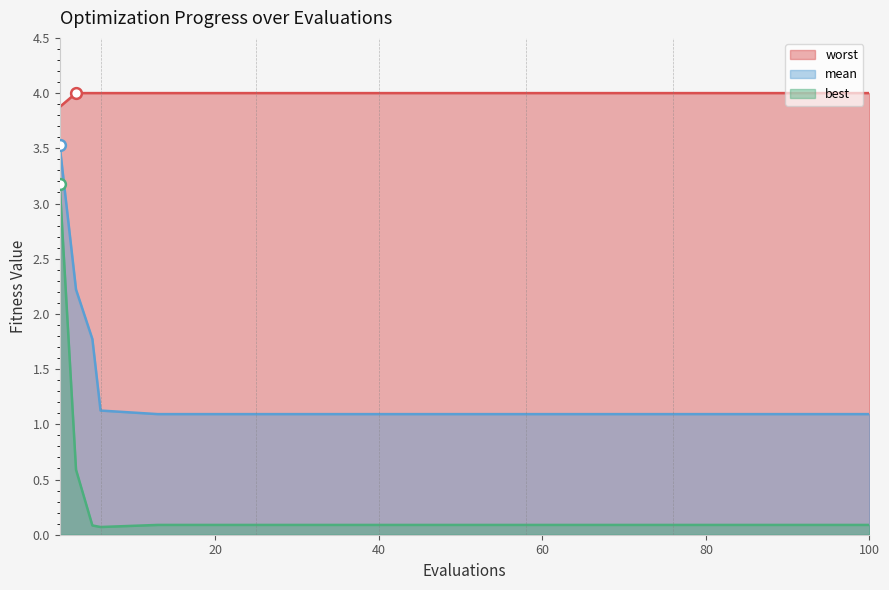

What are all the series names shown in the legend?

worst, mean, best